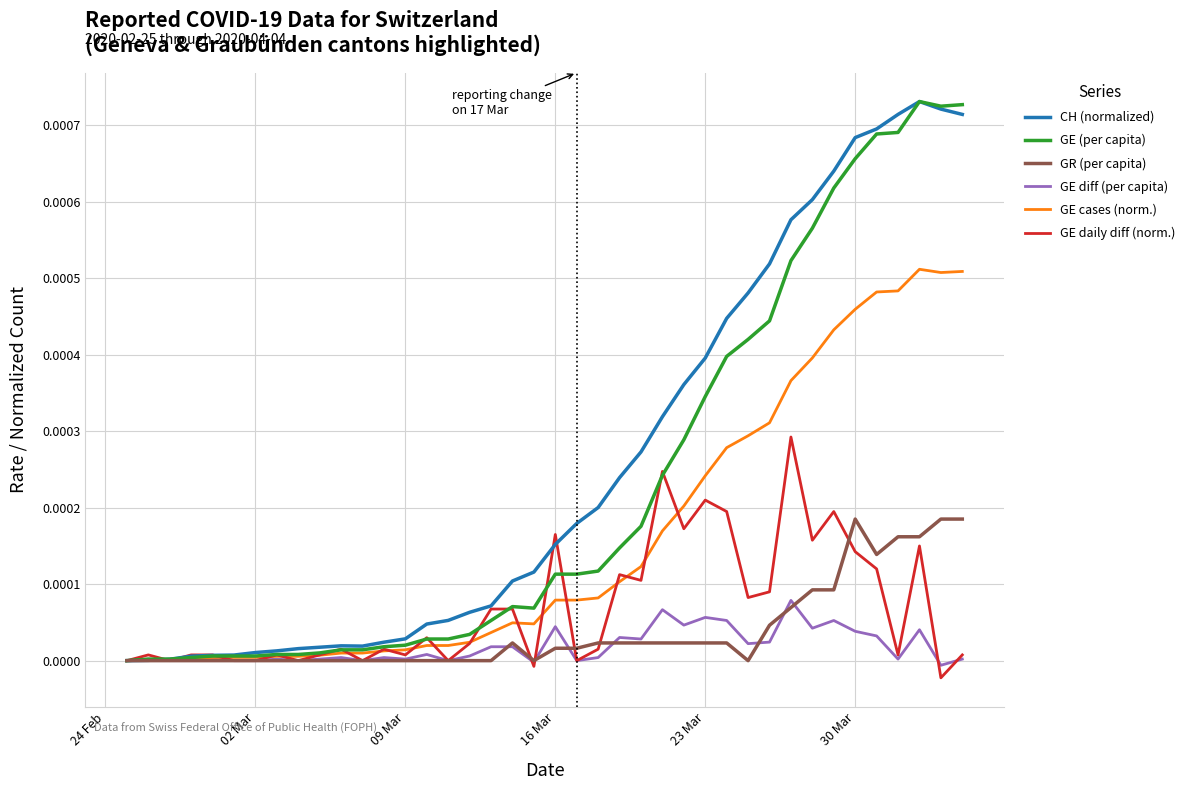

Does the chart have visible grid lines?

Yes